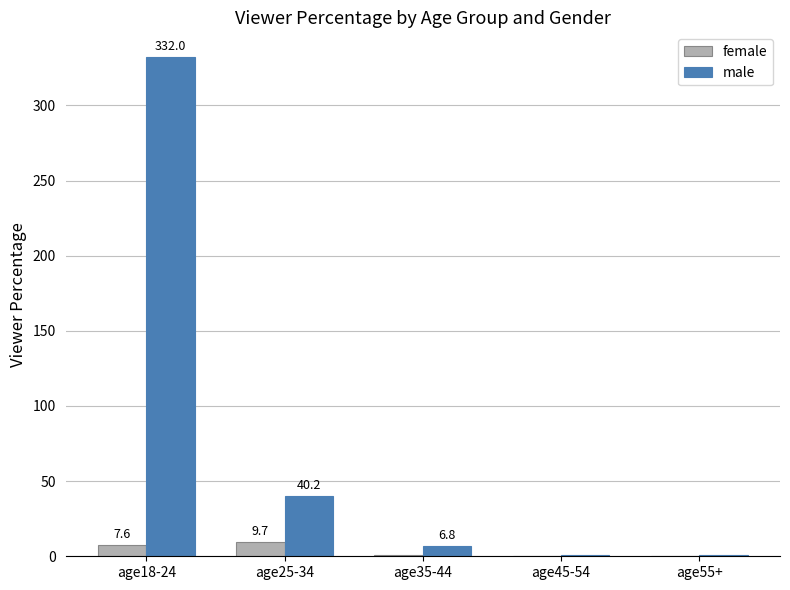

What is the maximum value shown in the chart?

332.0